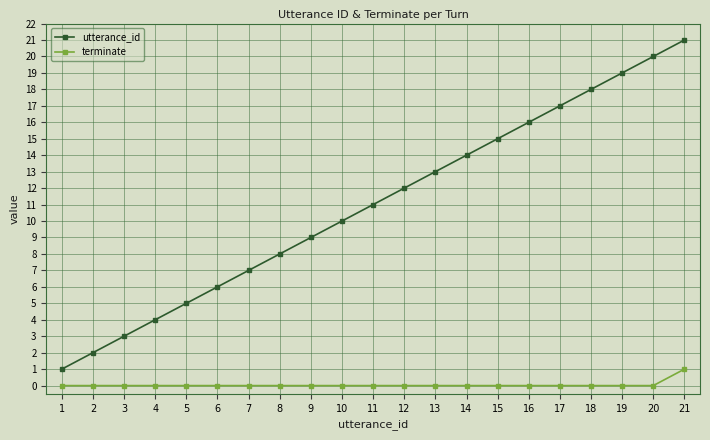

Reading right to left, list all the values displayed in this chart.

utterance_id: 21	20	19	18	17	16	15	14	13	12	11	10	9	8	7	6	5	4	3	2	1
terminate: 1	0	0	0	0	0	0	0	0	0	0	0	0	0	0	0	0	0	0	0	0